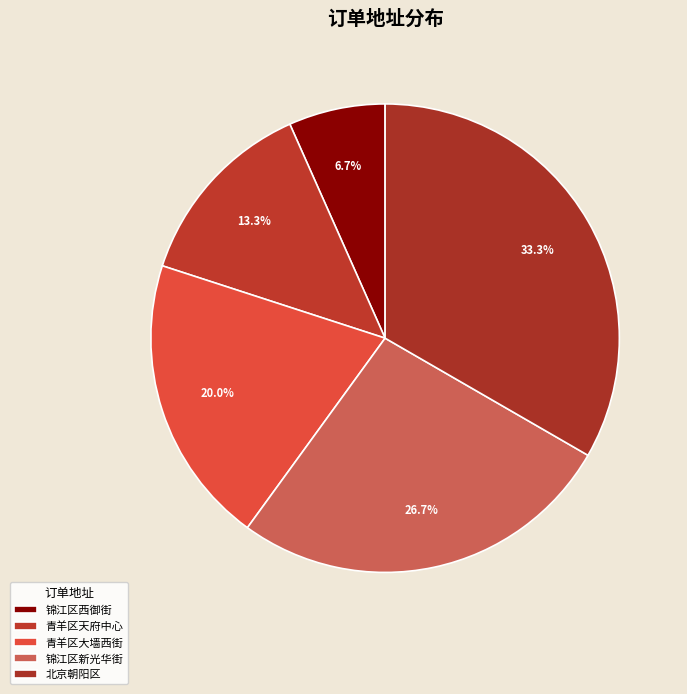

How many segments does this pie chart have?

5